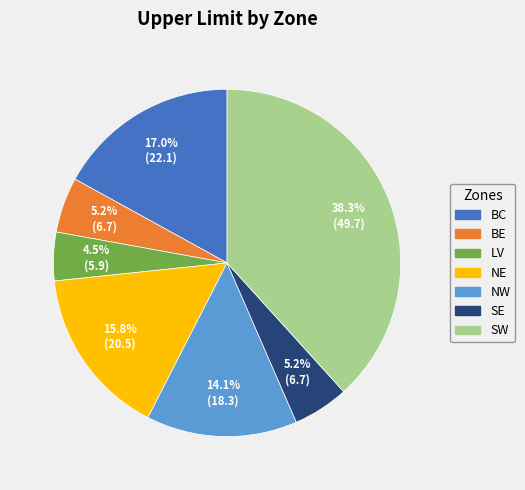

What is the smallest slice in the pie chart?

LV